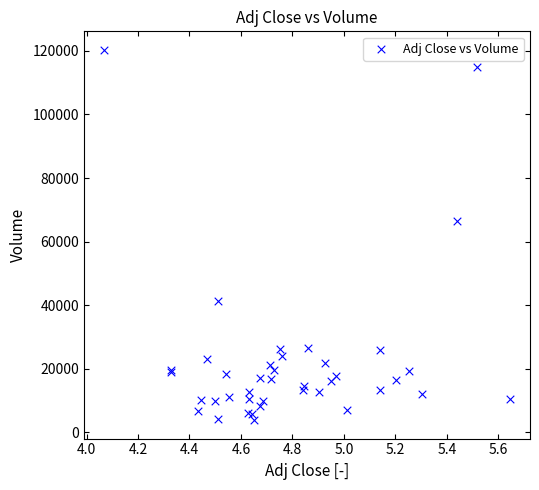

What Y value in the scatter plot is closest to 62100?

66450